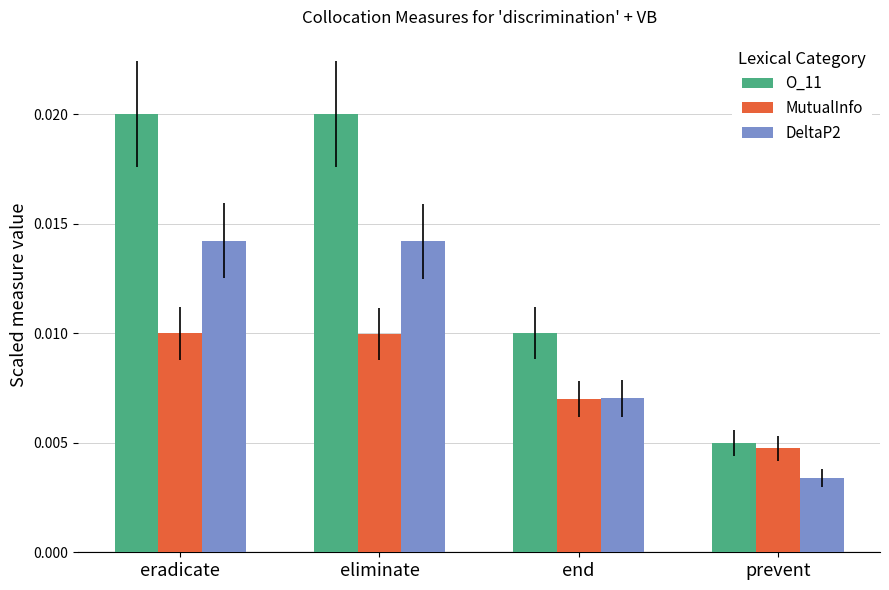

At which label is O_11 closest to 0?

prevent